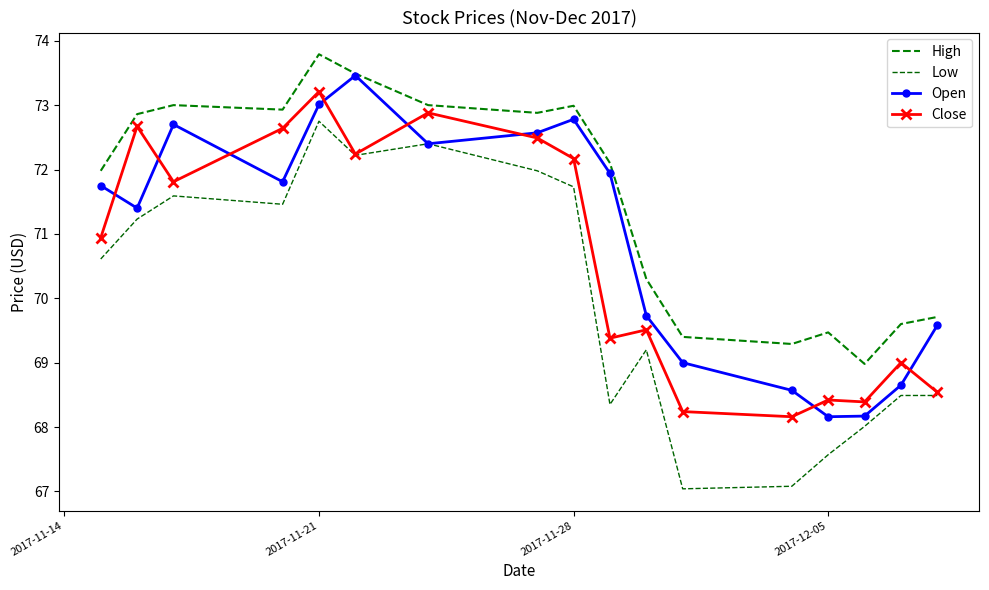

In Open, how many points are lower than both neighbors (excluding endpoints)?

4